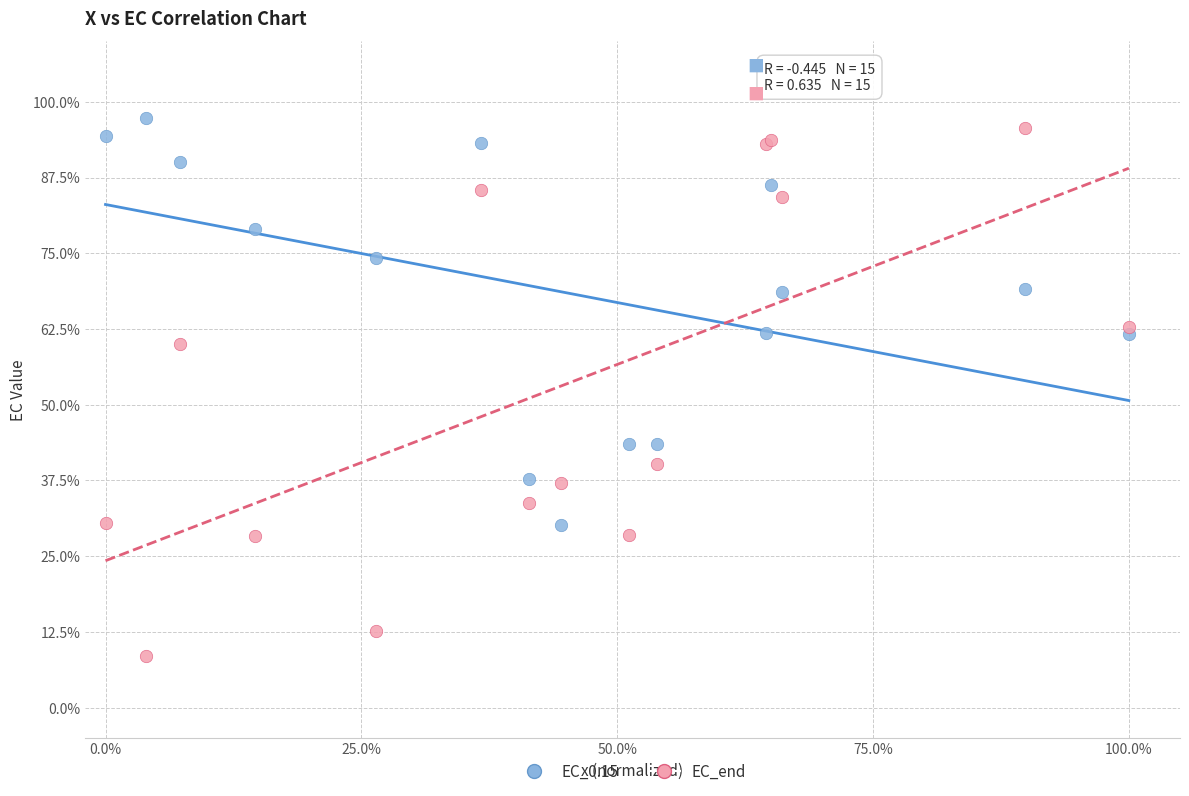

What is the X range (max minus min) for the scatter plot?

100.0